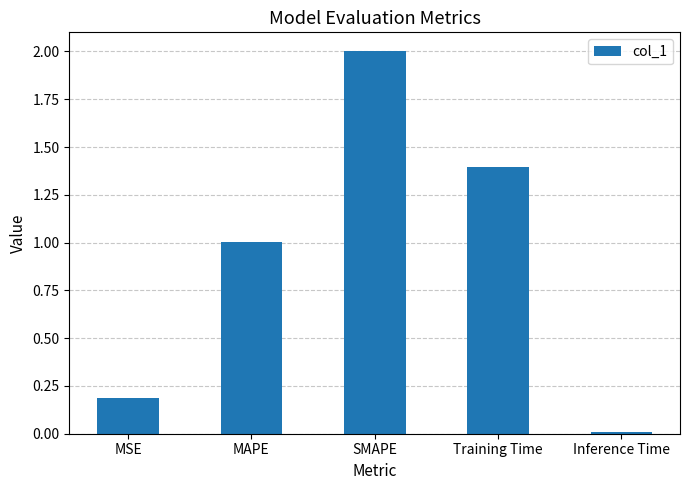

What is the sum of all values?

4.6